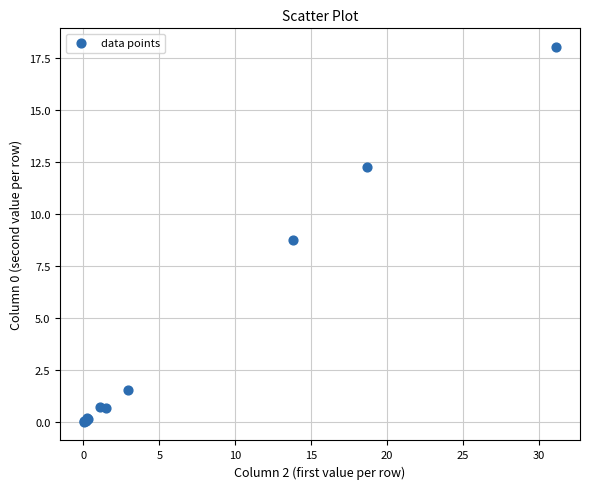

What Y value in the scatter plot is closest to 9?

8.7